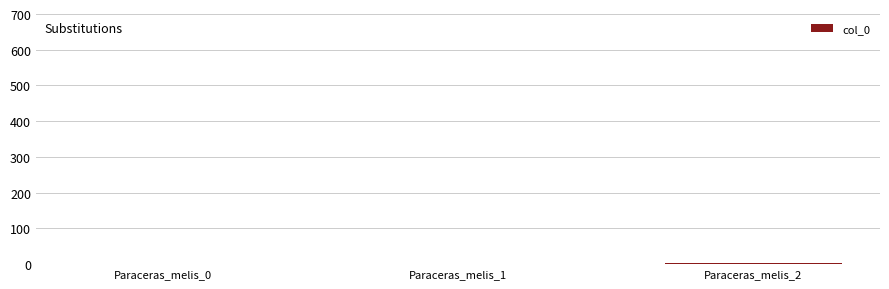

What is the sum of all values?

3